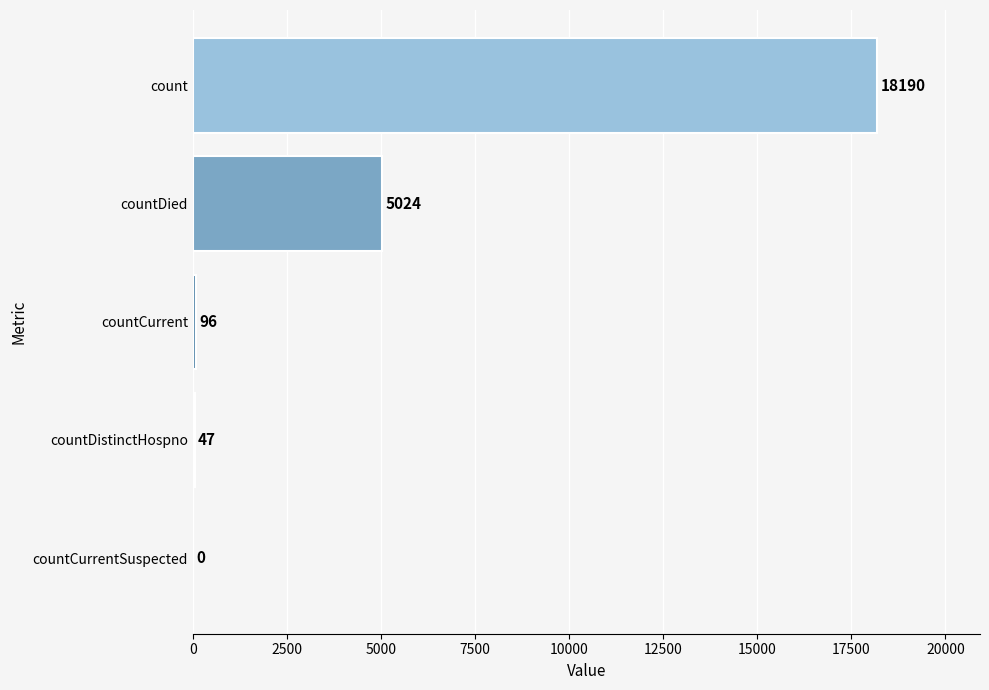

What is the change in value from countDistinctHospno to count?

+18143